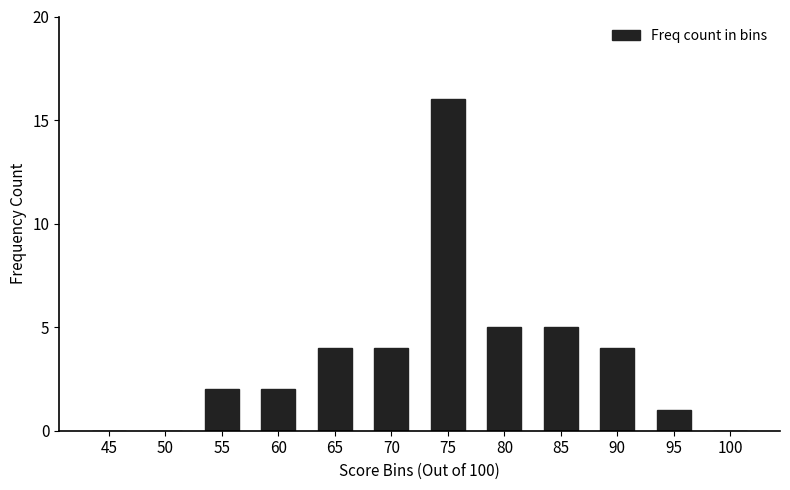

How many series are shown in this chart?

1